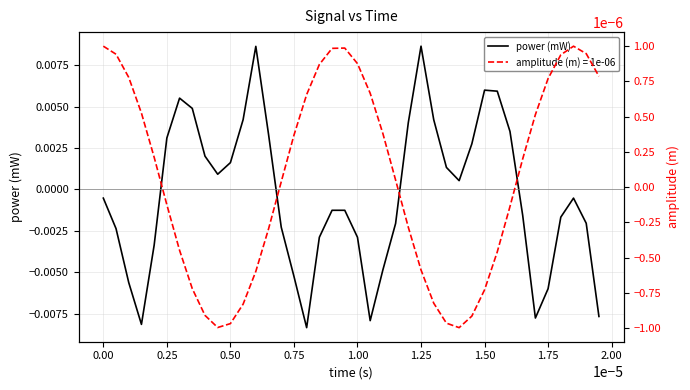

Where does the power (mW) series first go above 0?

0.25